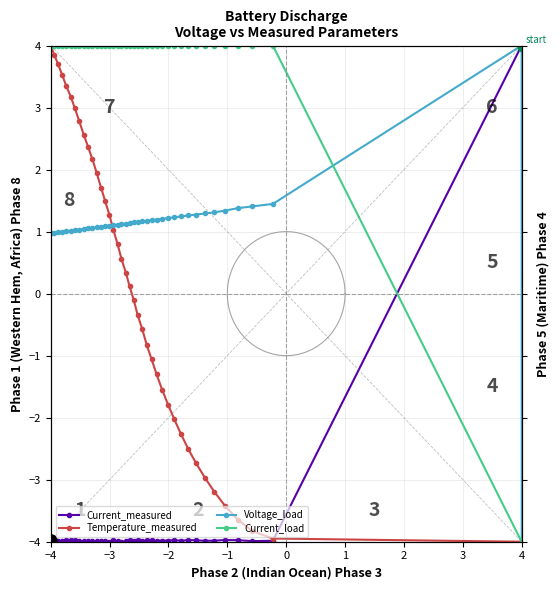

Which series has the largest total across all categories?

Current_load